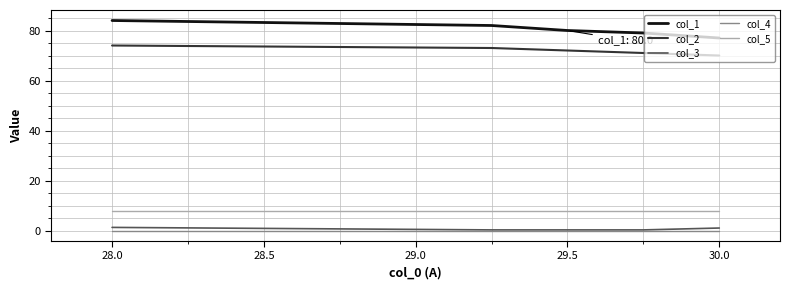

Which series has the largest total across all categories?

col_1